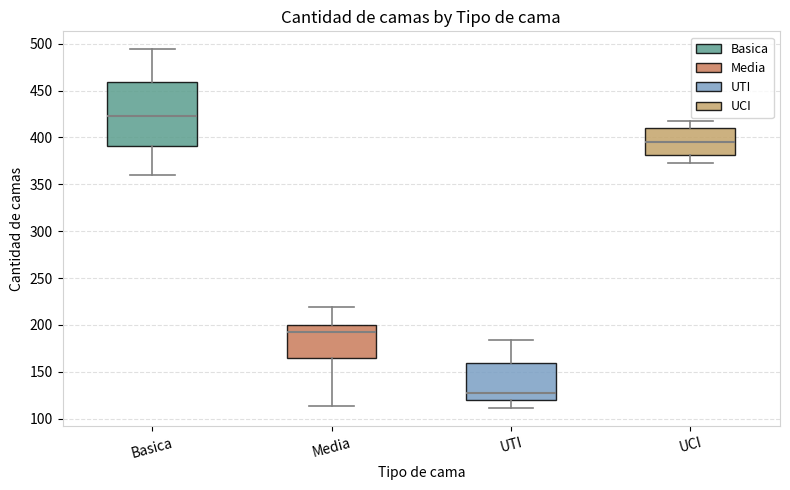

Reading left to right, transcribe this box plot: for each box, give where its median line is, the range the box spans, and where its two whiskers end, as read against the y-axis. The values are not printed on the chart, so give them approximately, as read against the axis.

Basica: median 425, box 390 to 460, whiskers 360 to 495
Media: median 195, box 165 to 200, whiskers 115 to 220
UTI: median 125, box 120 to 160, whiskers 110 to 185
UCI: median 395, box 380 to 410, whiskers 375 to 420